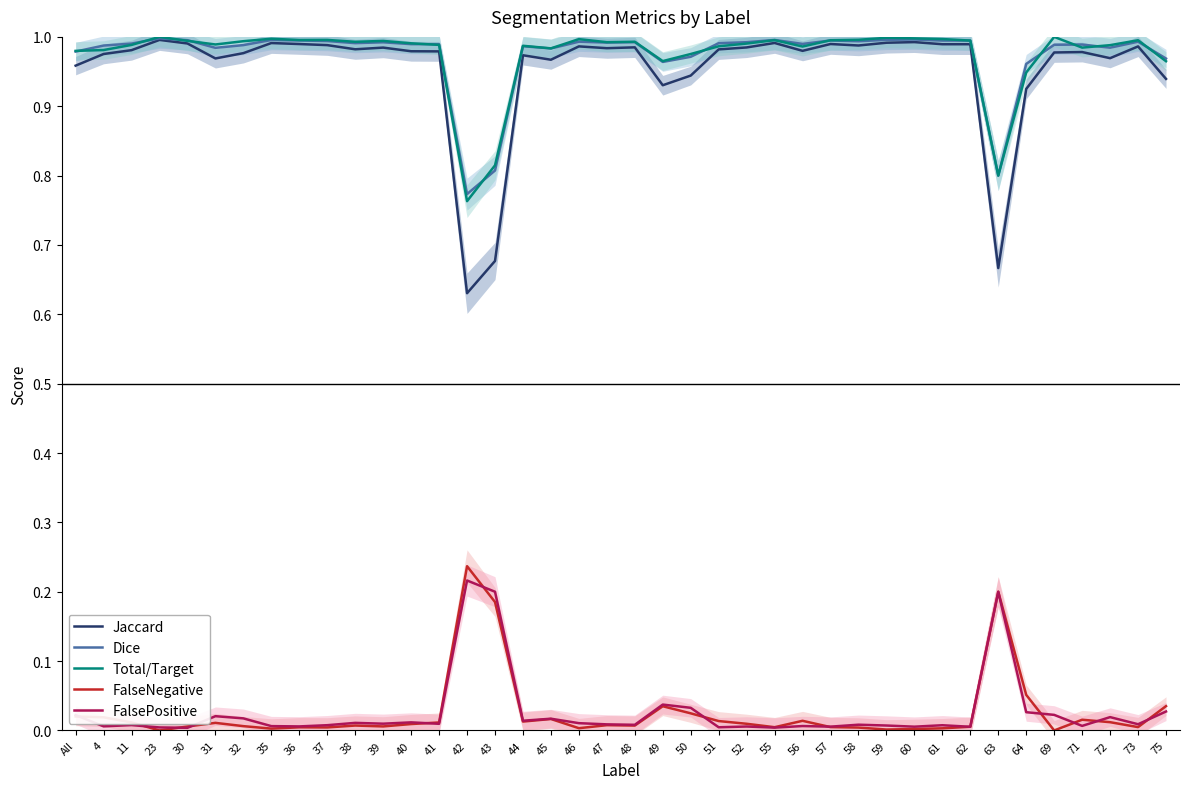

At how many categories does at least one series exceed 0?

40